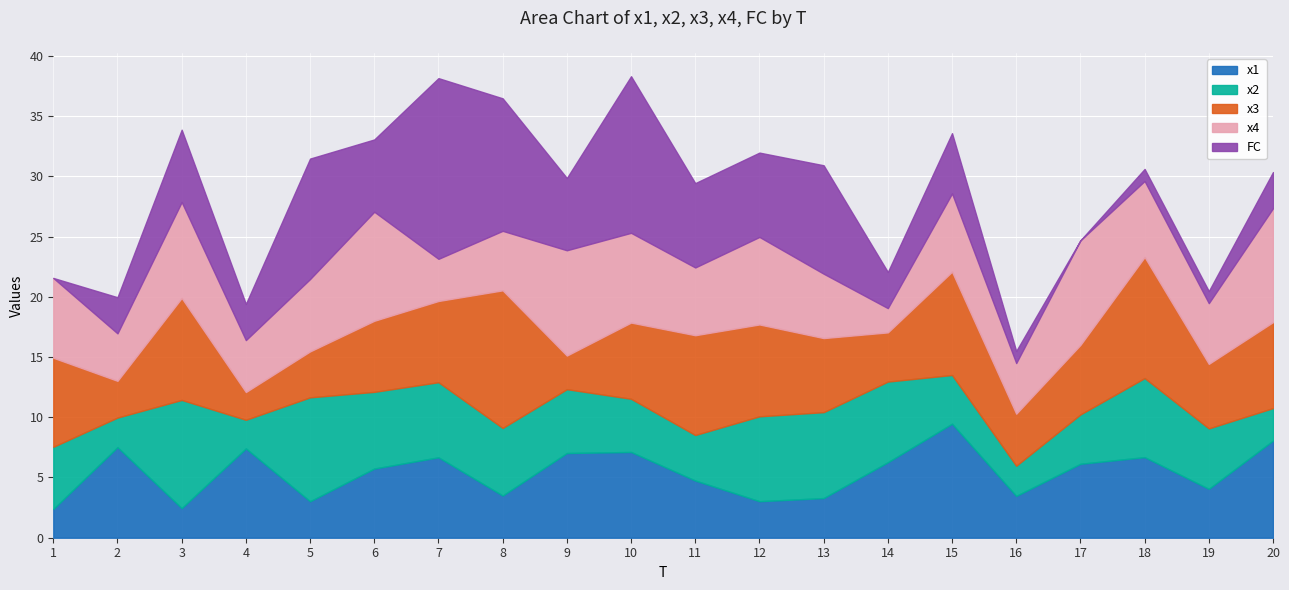

Which series changed the most between 17 and 19?

x4